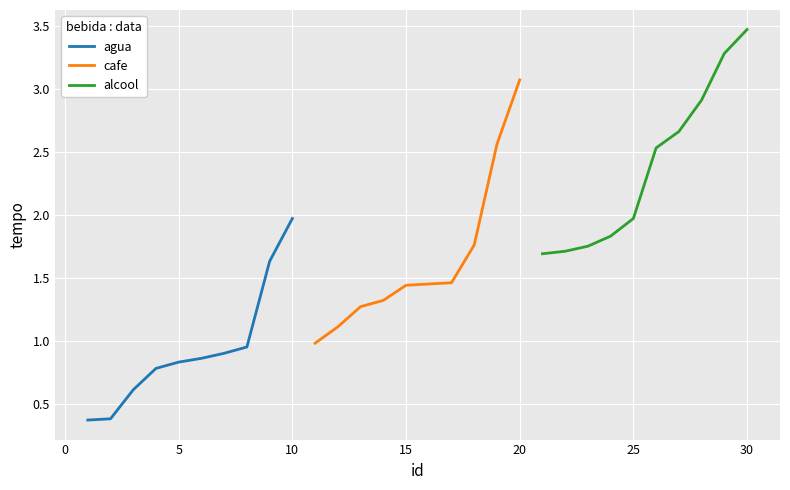

Is it true that agua equals 0.4 at 5?

False